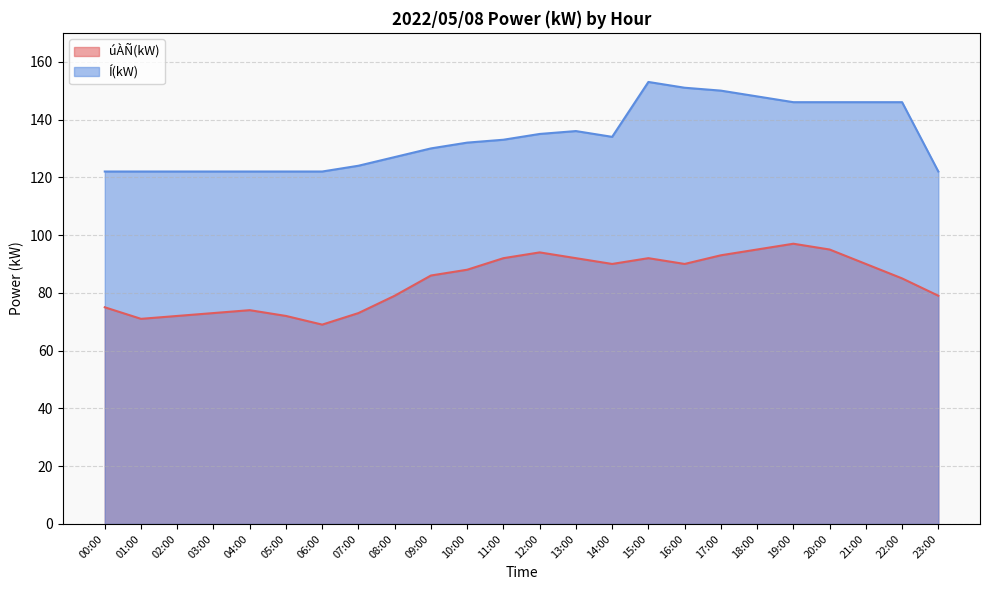

What position from the left is 11:00?

12